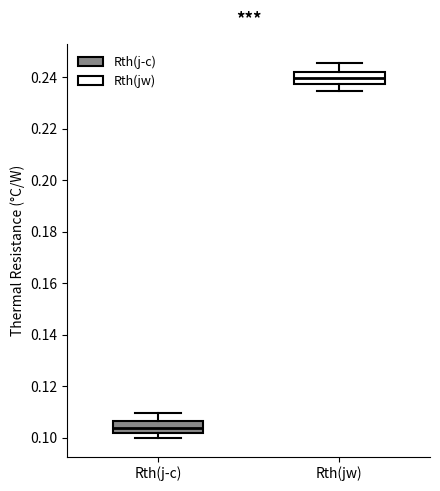

Reading left to right, read every box against the y-axis: the position of its median line, the range the box covers, and the ends of its whiskers. The values are not printed on the chart, so give them approximately, as read against the axis.

Rth(j-c): median 0.104, box 0.102 to 0.106, whiskers 0.100 to 0.110
Rth(jw): median 0.240, box 0.238 to 0.242, whiskers 0.234 to 0.246